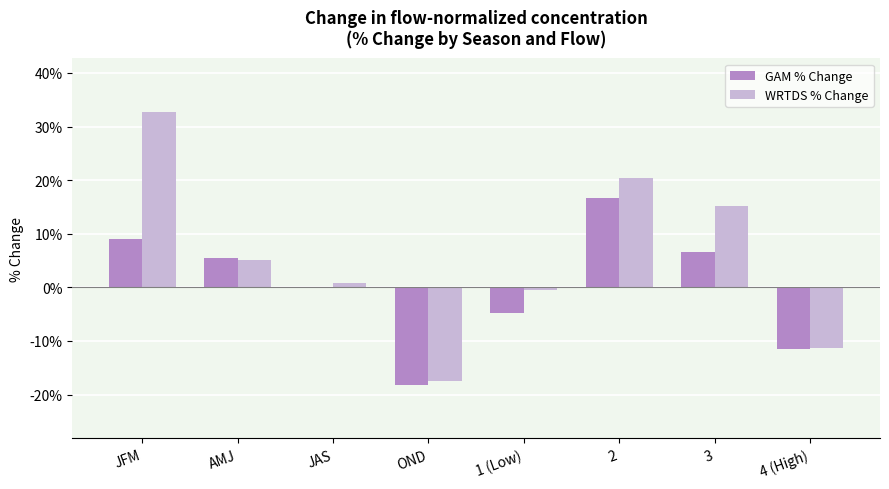

Where does the GAM % Change series first go above 5?

JFM